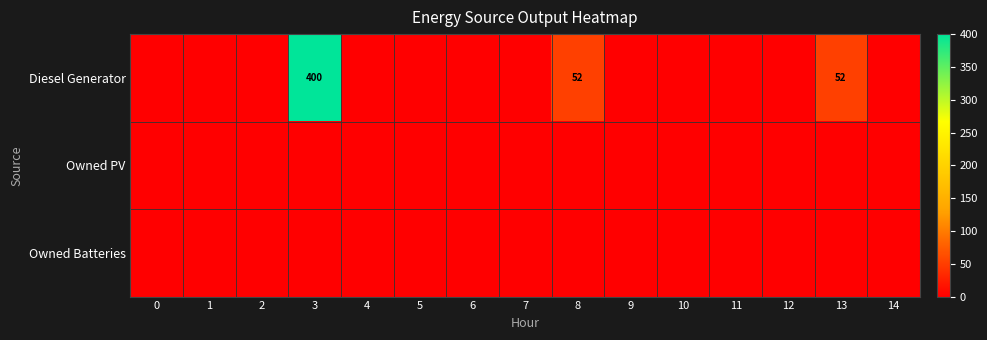

How many data points does each series have?

15